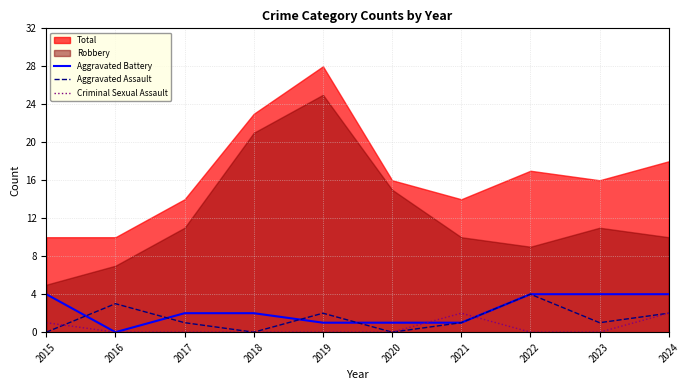

Does the chart display data point markers on the line(s)?

No